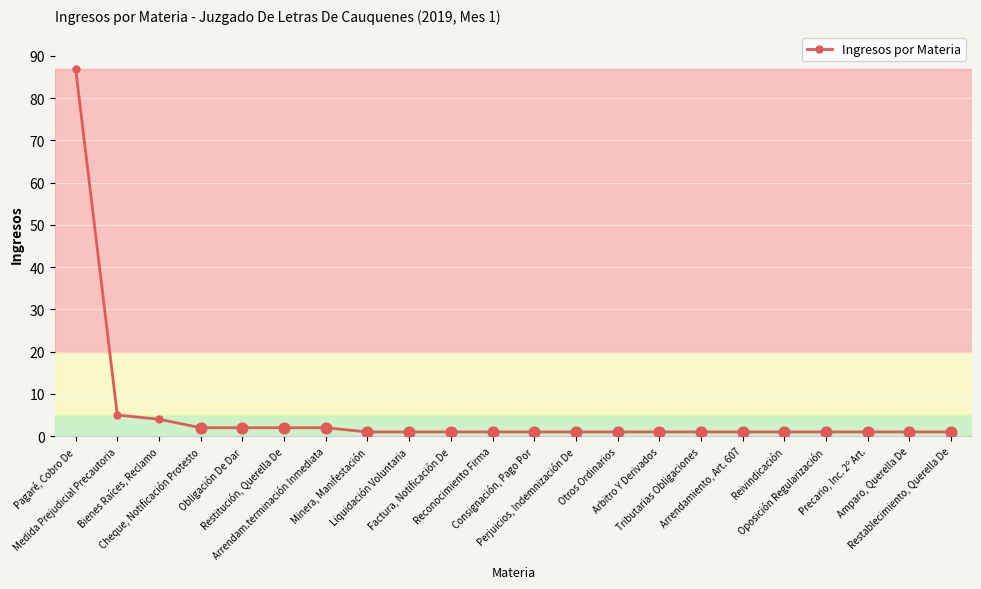

Approximately how many times larger is the value at Liquidación Voluntaria compared to Perjuicios, Indemnización De?

1.0